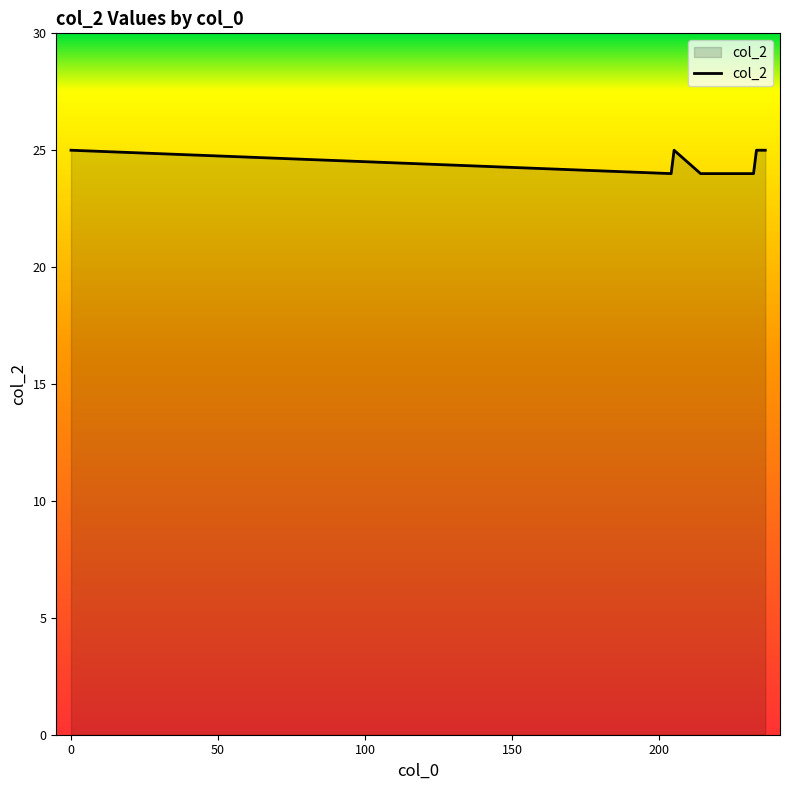

What is the average value?

24